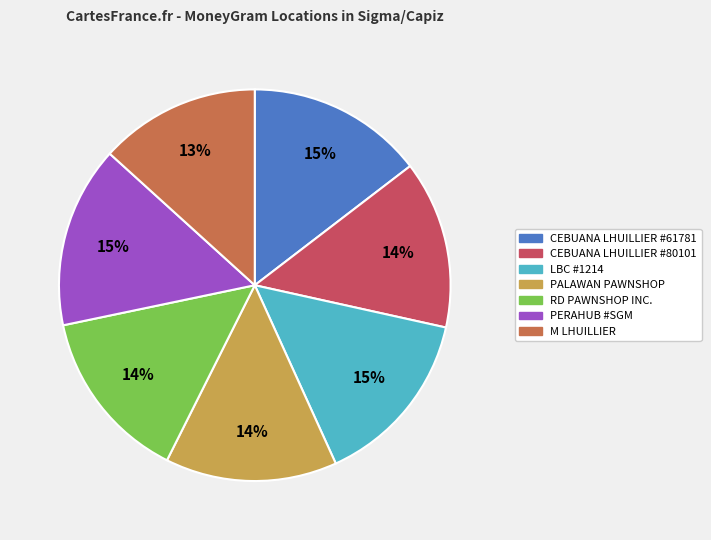

What percentage is the PALAWAN PAWNSHOP slice, to the nearest percent?

14%